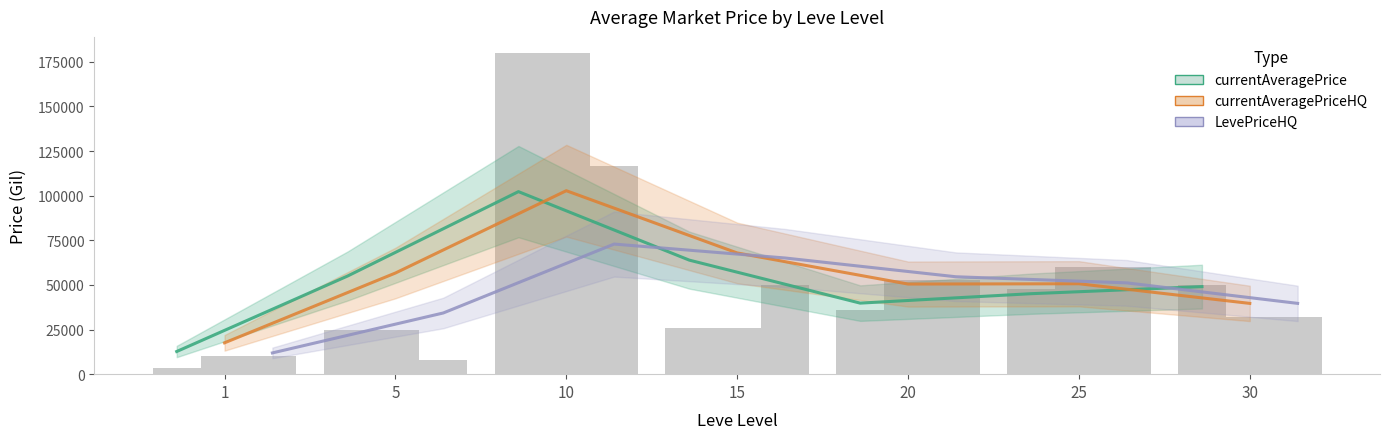

How many data points in LevePriceHQ are above 49999?

3